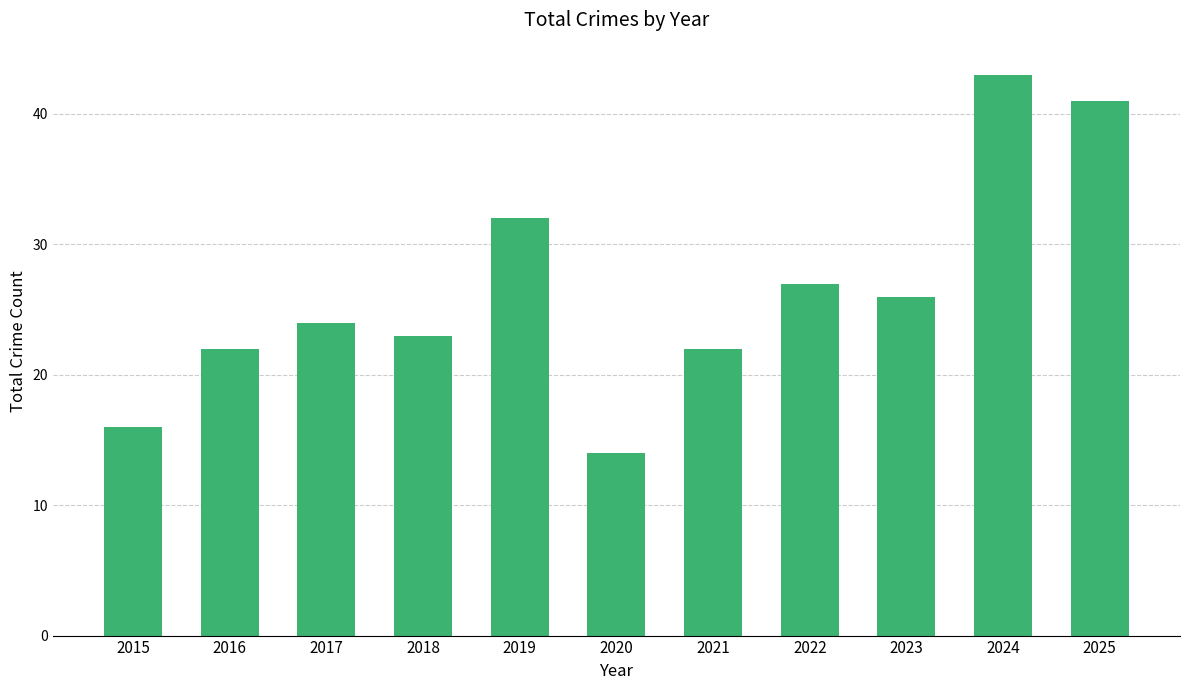

Approximately how many times larger is the value at 2022 compared to 2023?

1.0